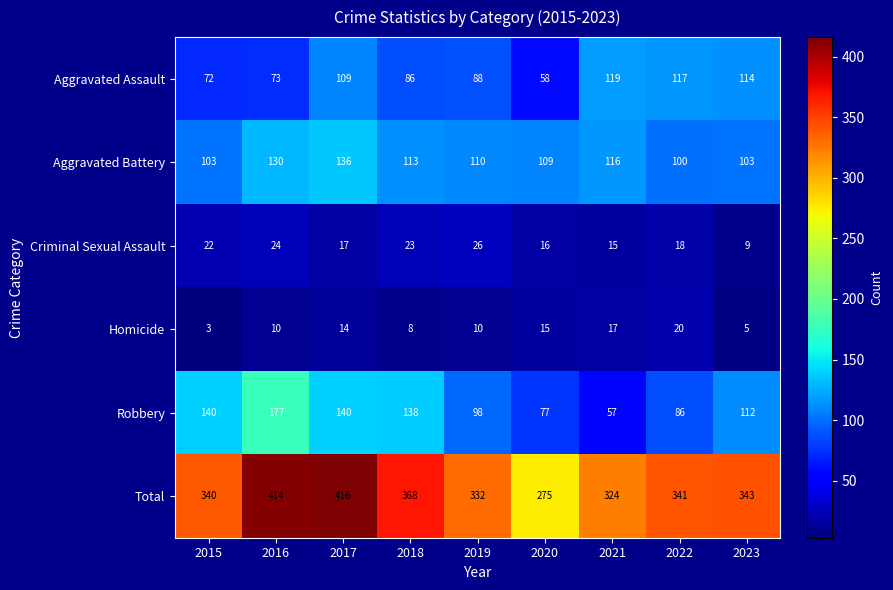

Between 2018 and 2022, which series saw the biggest shift?

Robbery